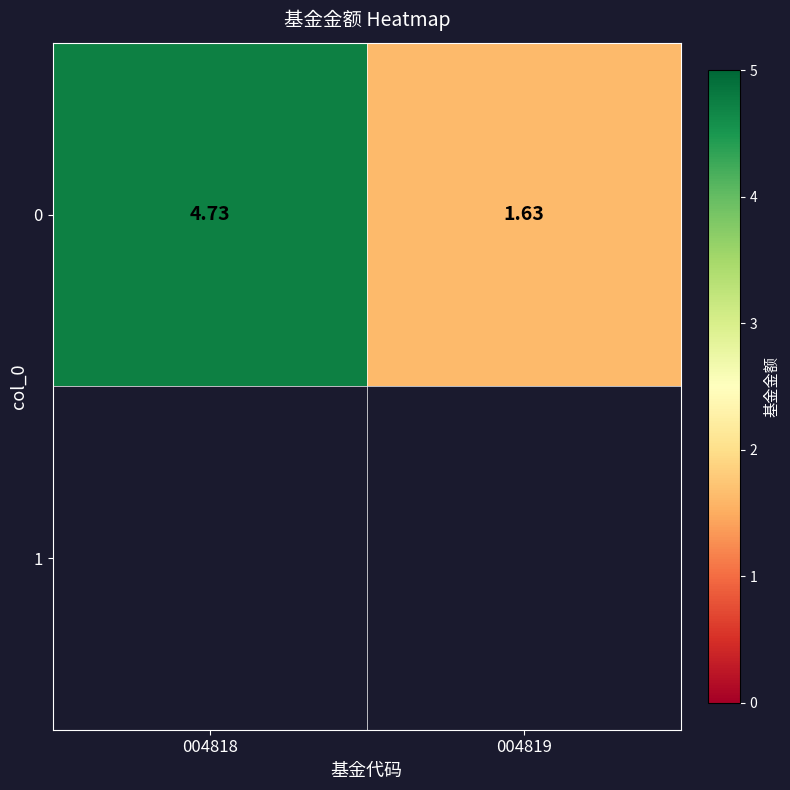

What is the change in value from 004818 to 004819?

-3.1